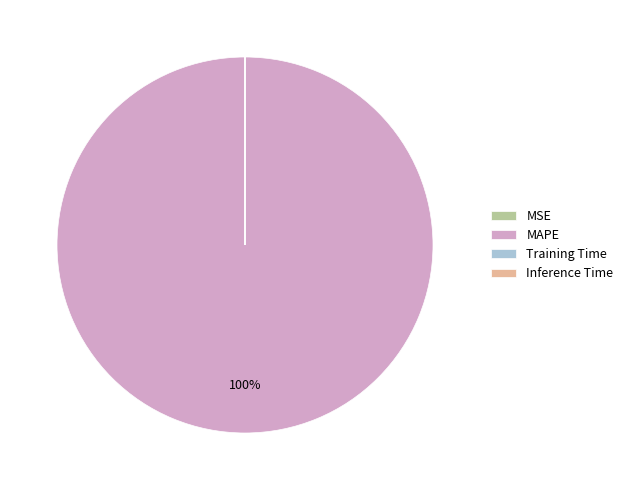

The MAPE slice represents 100% of the pie. True or false?

True